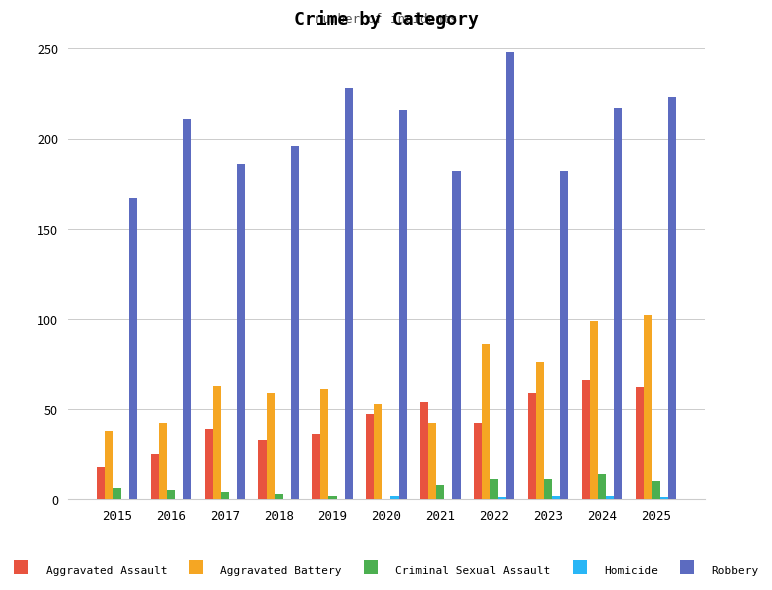

What is the spread (max minus min) of values at 2025?

222